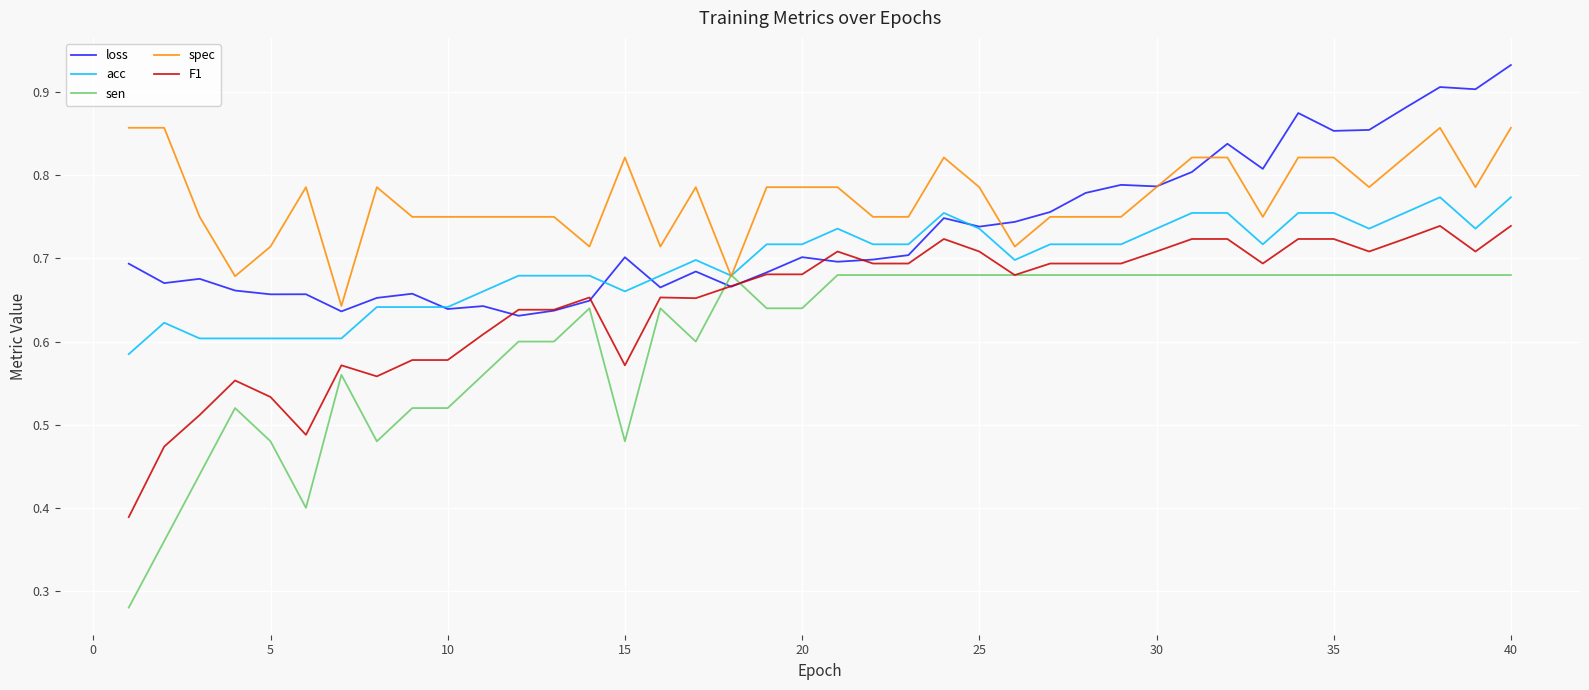

How many series are shown in this chart?

5